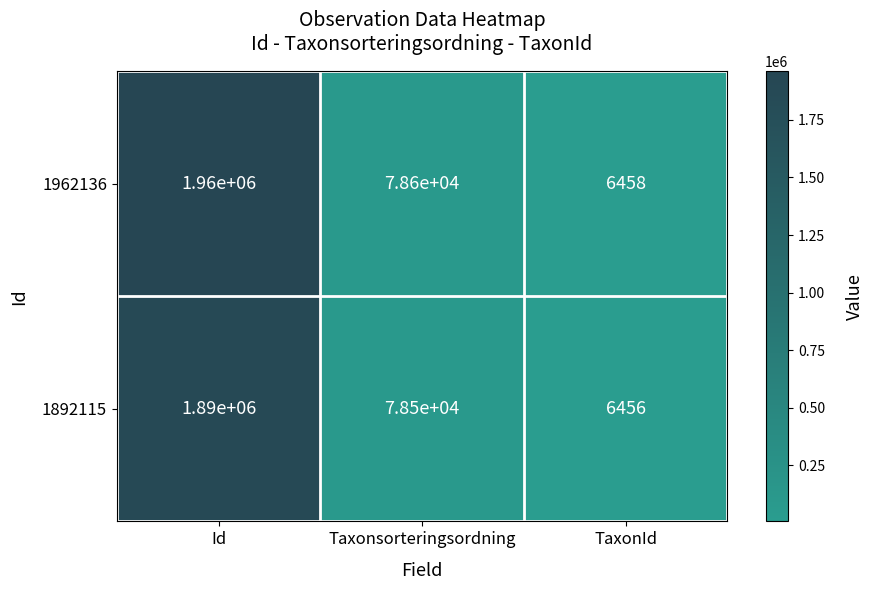

What is the difference between the maximum and second lowest values in the 1962136 series?

1881400